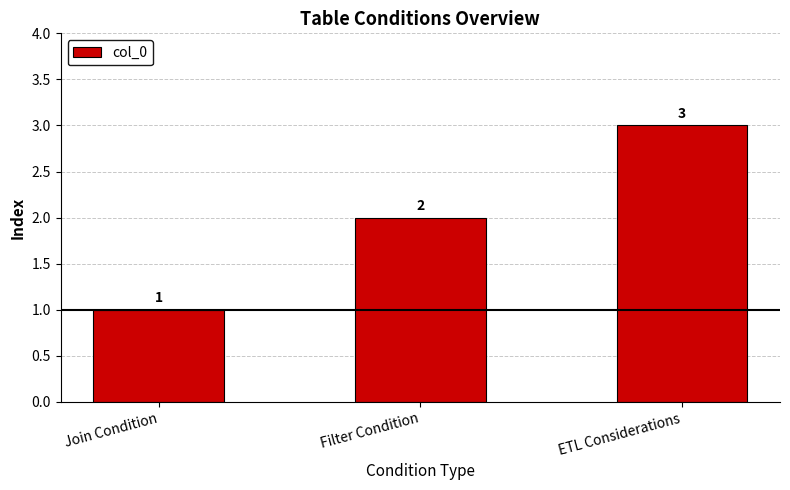

Rank the categories by value from lowest to highest.

Join Condition, Filter Condition, ETL Considerations